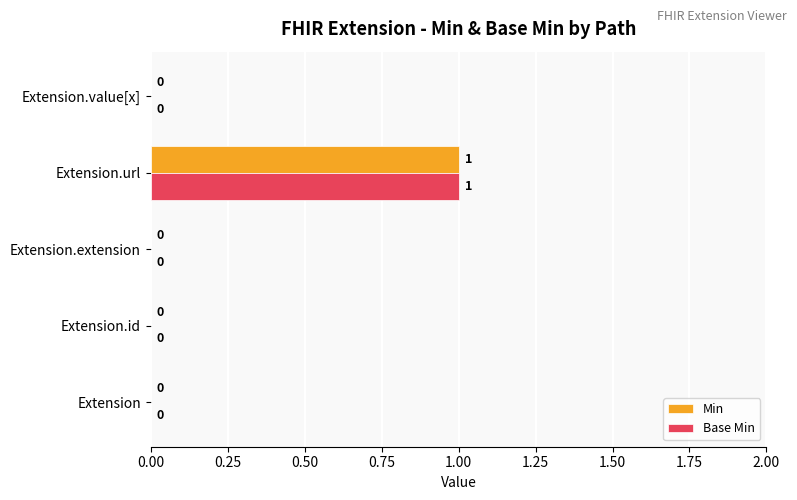

At which category is the sum across all series the highest?

Extension.url